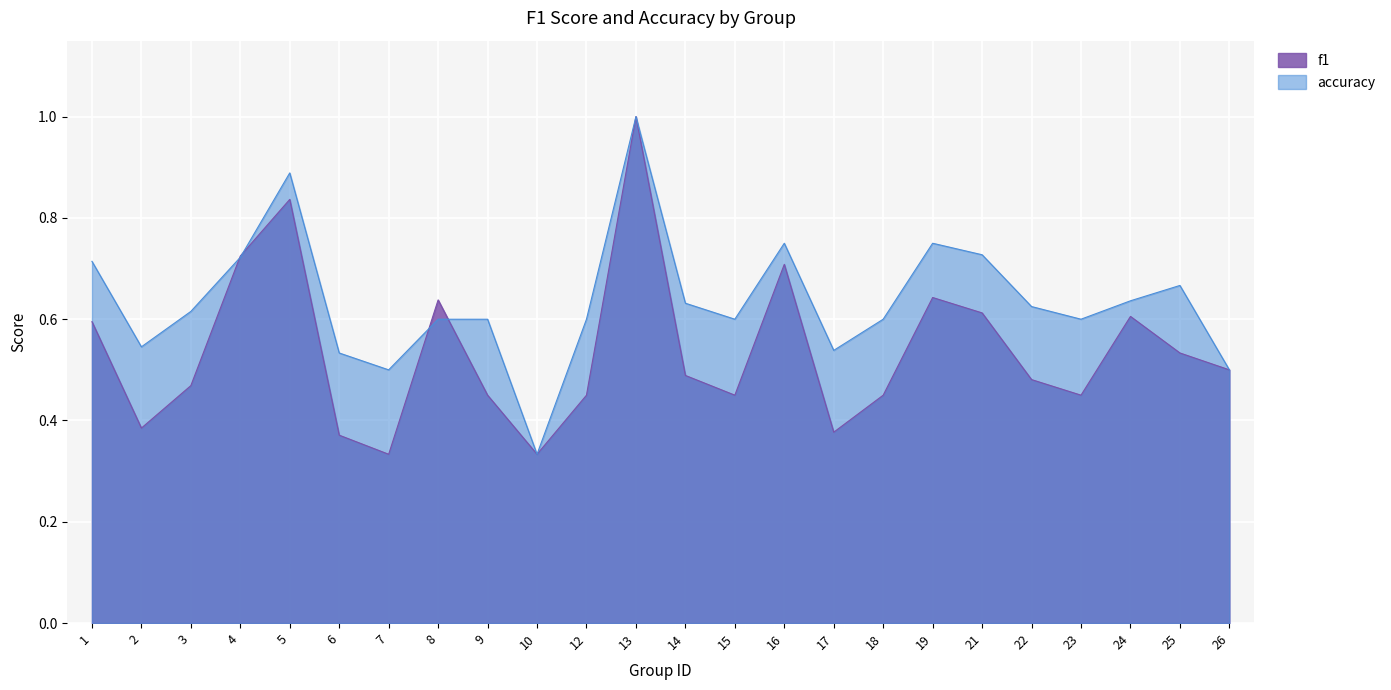

How many lines are shown in the chart?

2